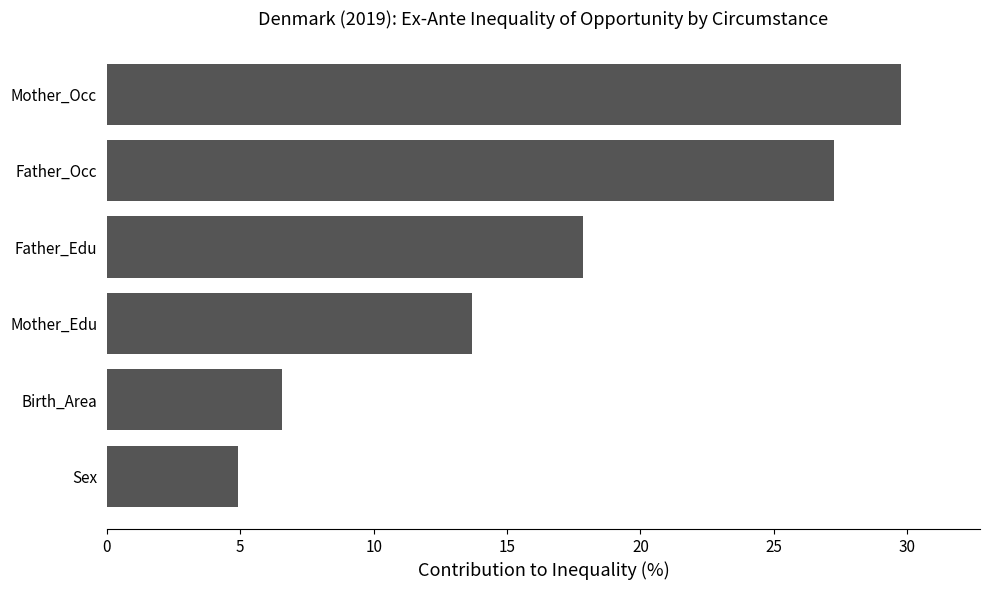

True or false: the data shows 10.8 at Mother_Occ.

False